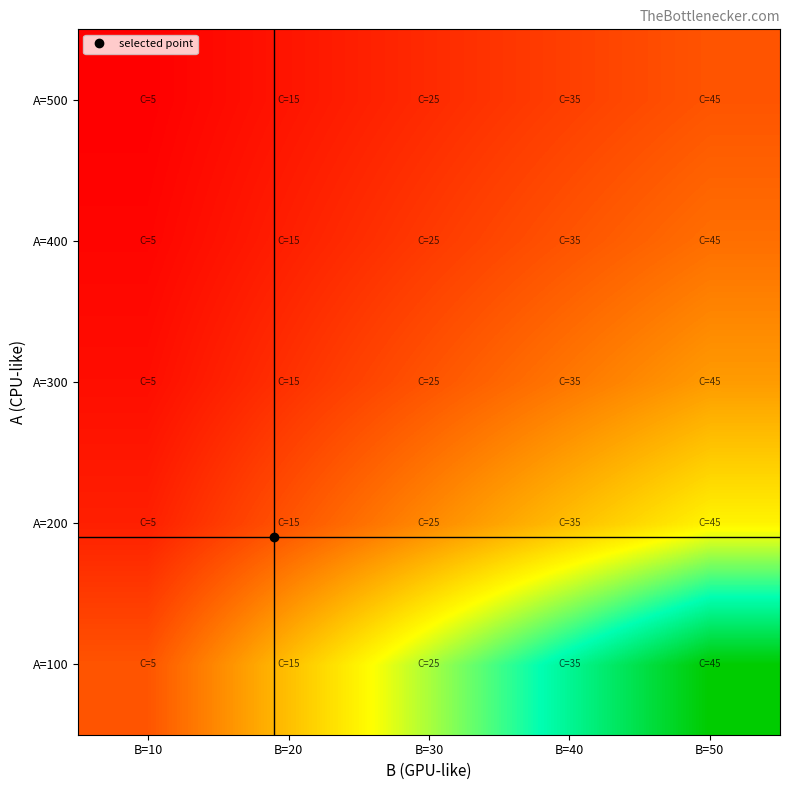

Reading left to right, list all the values displayed in this chart.

A=100: B=10=10.0	B=20=20.0	B=30=30.0	B=40=40.0	B=50=50.0
A=200: B=10=5.0	B=20=10.0	B=30=15.0	B=40=20.0	B=50=25.0
A=300: B=10=3.3	B=20=6.7	B=30=10.0	B=40=13.3	B=50=16.7
A=400: B=10=2.5	B=20=5.0	B=30=7.5	B=40=10.0	B=50=12.5
A=500: B=10=2.0	B=20=4.0	B=30=6.0	B=40=8.0	B=50=10.0